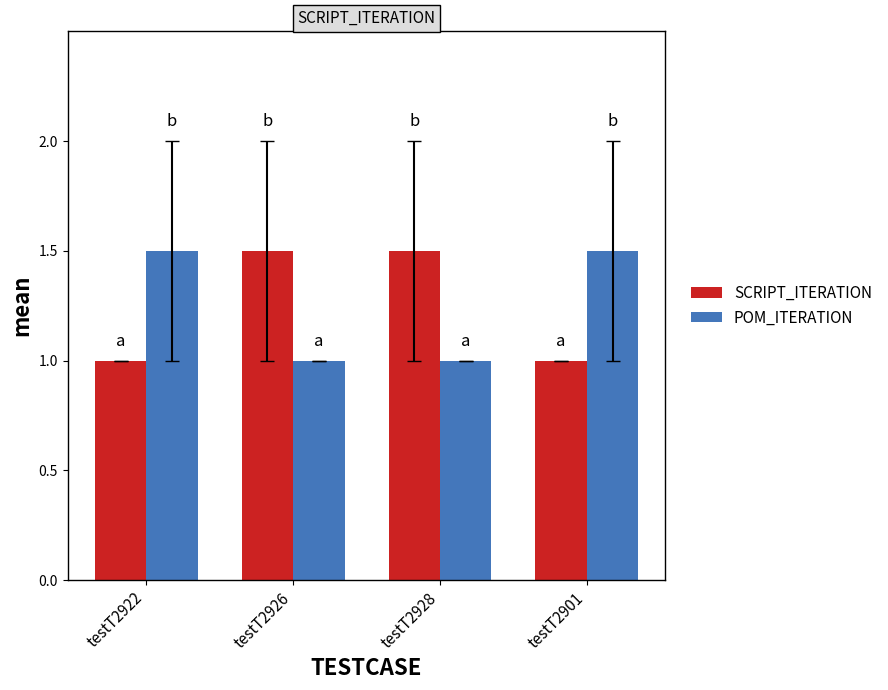

What is the lowest value of the POM_ITERATION series?

1.0